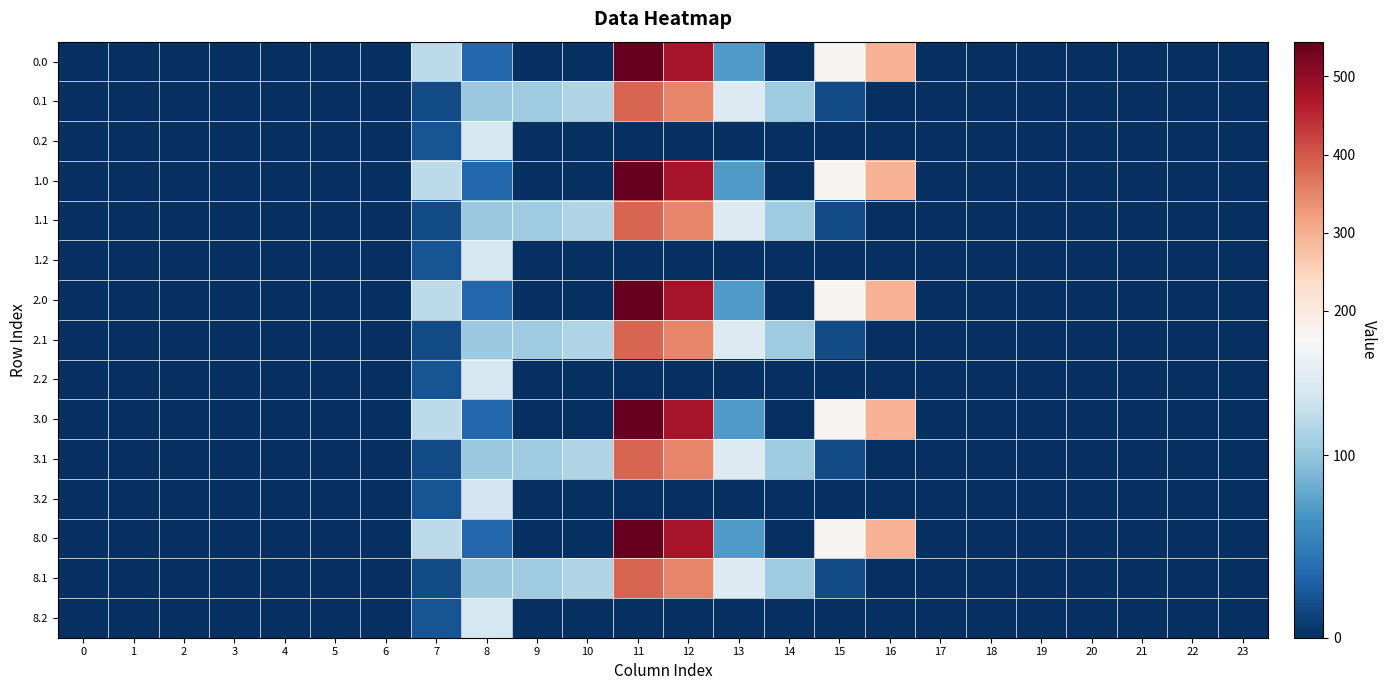

Reading left to right, extract all data points from this chart.

0.0: 0=0.0	1=0.0	2=0.0	3=0.0	4=0.0	5=0.0	6=0.0	7=120.6	8=35.0	9=0.0	10=0.0	11=544.3	12=477.2	13=70.2	14=0.3	15=172.8	16=294.5	17=0.0	18=0.0	19=0.0	20=0.0	21=0.0	22=0.0	23=0.0
0.1: 0=0.0	1=0.0	2=0.0	3=0.0	4=0.0	5=0.0	6=0.0	7=17.7	8=102.3	9=104.8	10=114.0	11=384.7	12=350.8	13=141.2	14=105.5	15=17.3	16=0.0	17=0.0	18=0.0	19=0.0	20=0.0	21=0.0	22=0.0	23=0.0
0.2: 0=0.0	1=0.0	2=0.0	3=0.0	4=0.0	5=0.0	6=0.0	7=22.3	8=134.2	9=0.0	10=0.0	11=0.0	12=0.0	13=0.0	14=0.0	15=0.0	16=0.0	17=0.0	18=0.0	19=0.0	20=0.0	21=0.0	22=0.0	23=0.0
1.0: 0=0.0	1=0.0	2=0.0	3=0.0	4=0.0	5=0.0	6=0.0	7=120.6	8=35.0	9=0.0	10=0.0	11=544.3	12=477.2	13=70.2	14=0.3	15=172.8	16=294.5	17=0.0	18=0.0	19=0.0	20=0.0	21=0.0	22=0.0	23=0.0
1.1: 0=0.0	1=0.0	2=0.0	3=0.0	4=0.0	5=0.0	6=0.0	7=17.7	8=102.3	9=104.8	10=114.0	11=384.7	12=350.8	13=141.2	14=105.5	15=17.3	16=0.0	17=0.0	18=0.0	19=0.0	20=0.0	21=0.0	22=0.0	23=0.0
1.2: 0=0.0	1=0.0	2=0.0	3=0.0	4=0.0	5=0.0	6=0.0	7=22.3	8=134.2	9=0.0	10=0.0	11=0.0	12=0.0	13=0.0	14=0.0	15=0.0	16=0.0	17=0.0	18=0.0	19=0.0	20=0.0	21=0.0	22=0.0	23=0.0
2.0: 0=0.0	1=0.0	2=0.0	3=0.0	4=0.0	5=0.0	6=0.0	7=120.6	8=35.0	9=0.0	10=0.0	11=544.3	12=477.2	13=70.2	14=0.3	15=172.8	16=294.5	17=0.0	18=0.0	19=0.0	20=0.0	21=0.0	22=0.0	23=0.0
2.1: 0=0.0	1=0.0	2=0.0	3=0.0	4=0.0	5=0.0	6=0.0	7=17.7	8=102.3	9=104.8	10=114.0	11=384.7	12=350.8	13=141.2	14=105.5	15=17.3	16=0.0	17=0.0	18=0.0	19=0.0	20=0.0	21=0.0	22=0.0	23=0.0
2.2: 0=0.0	1=0.0	2=0.0	3=0.0	4=0.0	5=0.0	6=0.0	7=22.3	8=134.2	9=0.0	10=0.0	11=0.0	12=0.0	13=0.0	14=0.0	15=0.0	16=0.0	17=0.0	18=0.0	19=0.0	20=0.0	21=0.0	22=0.0	23=0.0
3.0: 0=0.0	1=0.0	2=0.0	3=0.0	4=0.0	5=0.0	6=0.0	7=120.6	8=35.0	9=0.0	10=0.0	11=544.3	12=477.2	13=70.2	14=0.3	15=172.8	16=294.5	17=0.0	18=0.0	19=0.0	20=0.0	21=0.0	22=0.0	23=0.0
3.1: 0=0.0	1=0.0	2=0.0	3=0.0	4=0.0	5=0.0	6=0.0	7=17.7	8=102.3	9=104.8	10=114.0	11=384.7	12=350.8	13=141.2	14=105.5	15=17.3	16=0.0	17=0.0	18=0.0	19=0.0	20=0.0	21=0.0	22=0.0	23=0.0
3.2: 0=0.0	1=0.0	2=0.0	3=0.0	4=0.0	5=0.0	6=0.0	7=22.3	8=132.1	9=0.0	10=0.0	11=0.0	12=0.0	13=0.0	14=0.0	15=0.0	16=0.0	17=0.0	18=0.0	19=0.0	20=0.0	21=0.0	22=0.0	23=0.0
8.0: 0=0.0	1=0.0	2=0.0	3=0.0	4=0.0	5=0.0	6=0.0	7=120.6	8=35.0	9=0.0	10=0.0	11=544.3	12=477.2	13=70.2	14=0.0	15=172.8	16=294.5	17=0.0	18=0.0	19=0.0	20=0.0	21=0.0	22=0.0	23=0.0
8.1: 0=0.0	1=0.0	2=0.0	3=0.0	4=0.0	5=0.0	6=0.0	7=17.7	8=102.3	9=104.8	10=114.0	11=384.1	12=350.8	13=141.2	14=105.5	15=17.3	16=0.0	17=0.0	18=0.0	19=0.0	20=0.0	21=0.0	22=0.0	23=0.0
8.2: 0=0.0	1=0.0	2=0.0	3=0.0	4=0.0	5=0.0	6=0.0	7=22.3	8=134.2	9=0.0	10=0.0	11=0.0	12=0.0	13=0.0	14=0.0	15=0.0	16=0.0	17=0.0	18=0.0	19=0.0	20=0.0	21=0.0	22=0.0	23=0.0